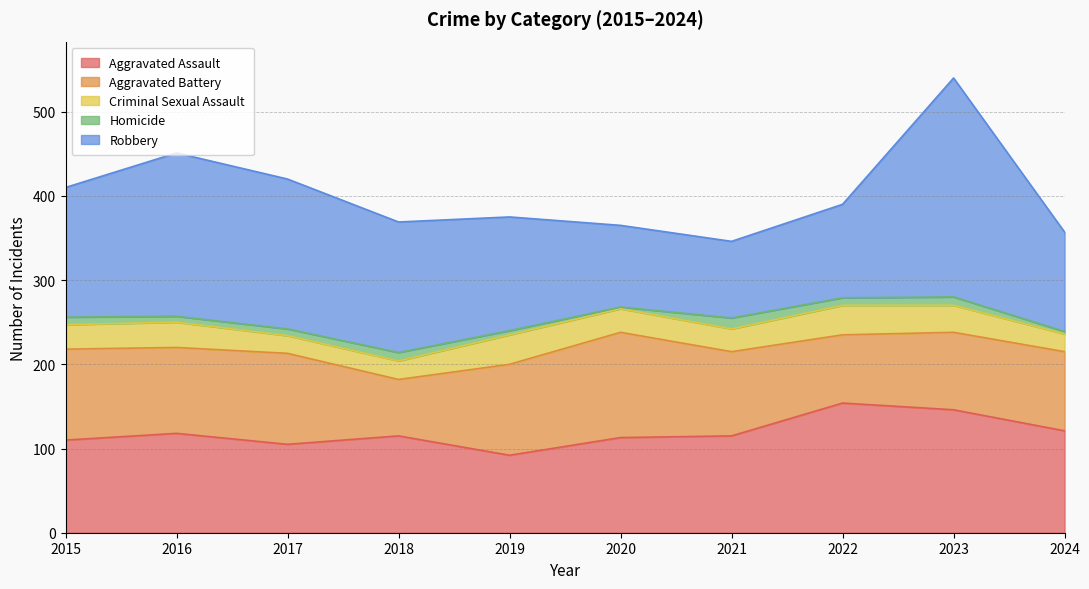

How many interior local peaks does the Criminal Sexual Assault series have?

3